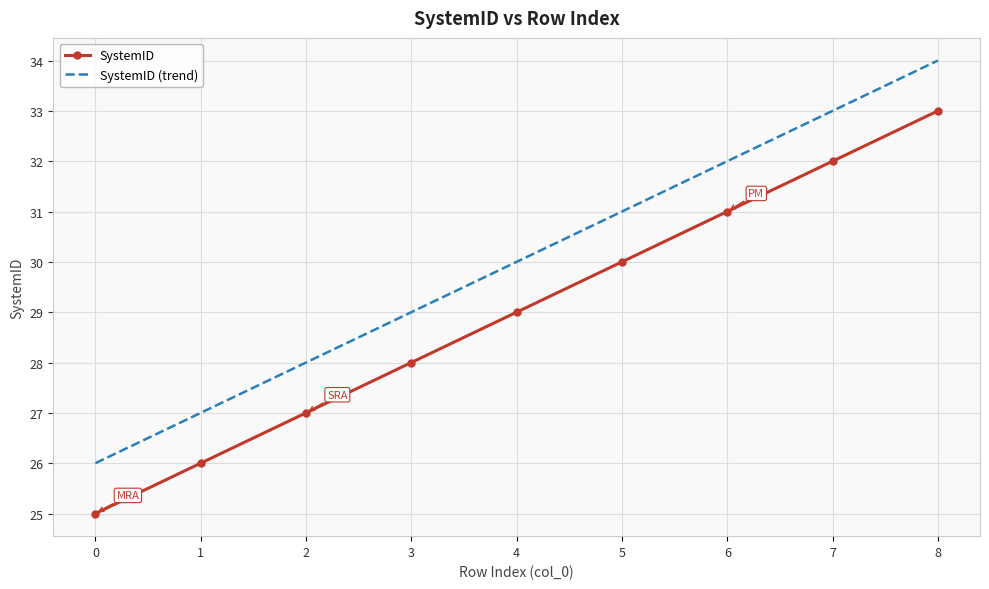

Read the SystemID (trend) value at 1.

27